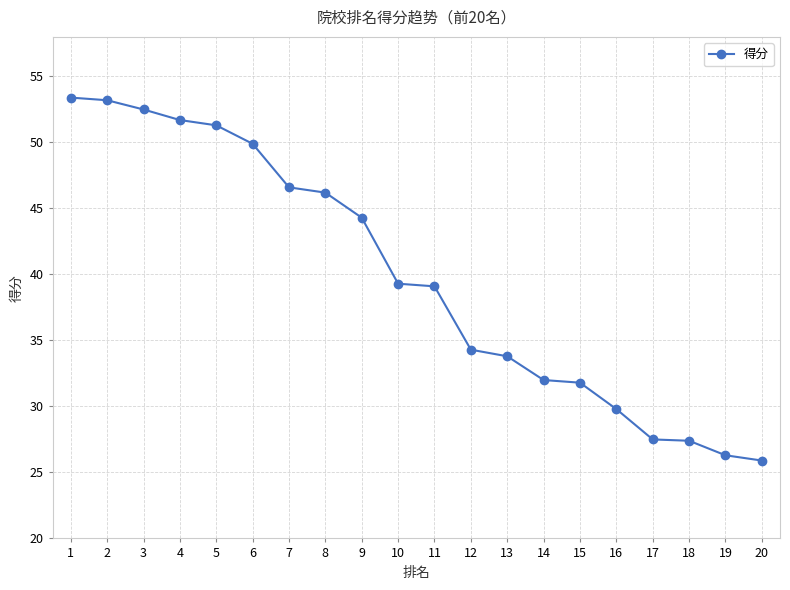

What is the minimum value shown in the chart?

25.9